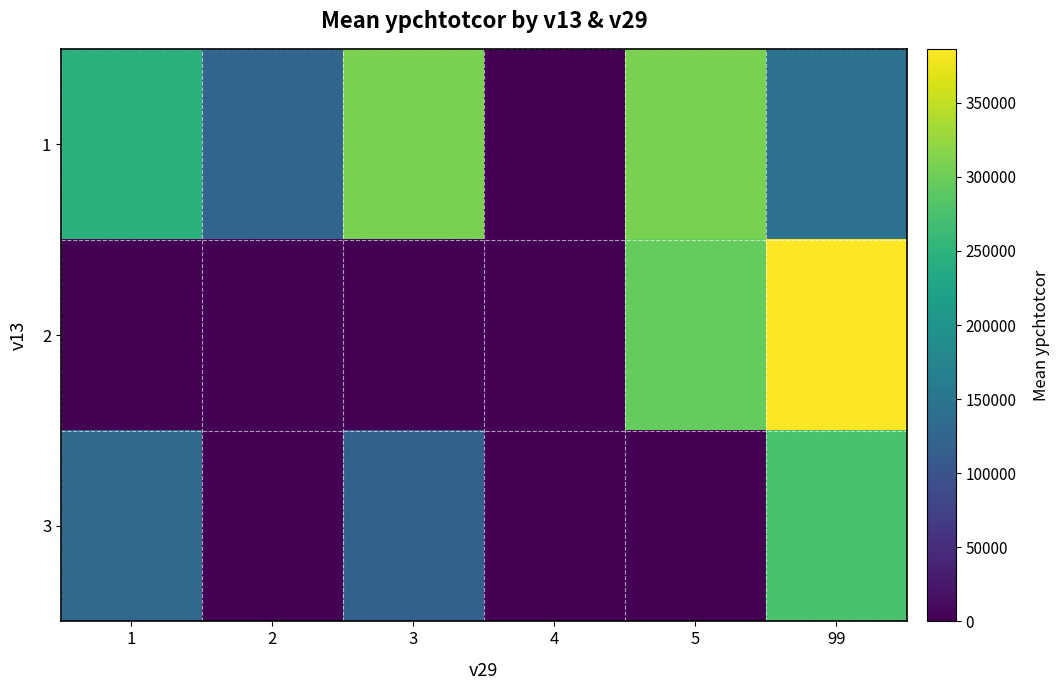

At 5, list the series in order from largest to smallest.

1, 2, 3